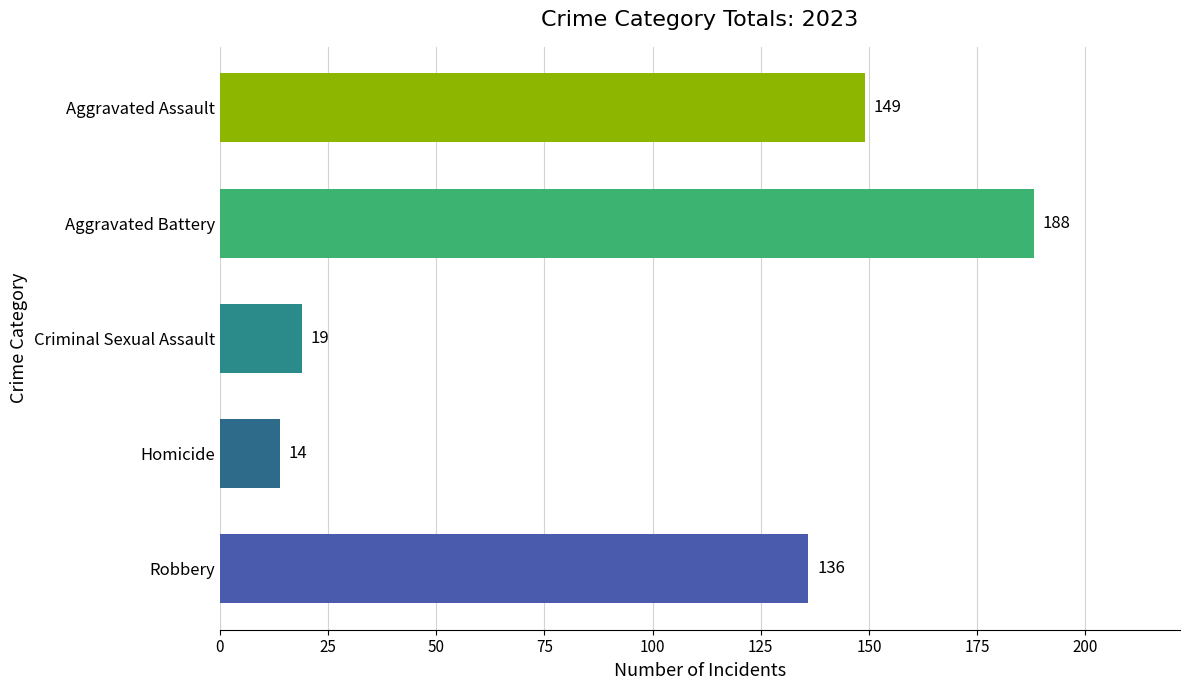

What is the average value?

101